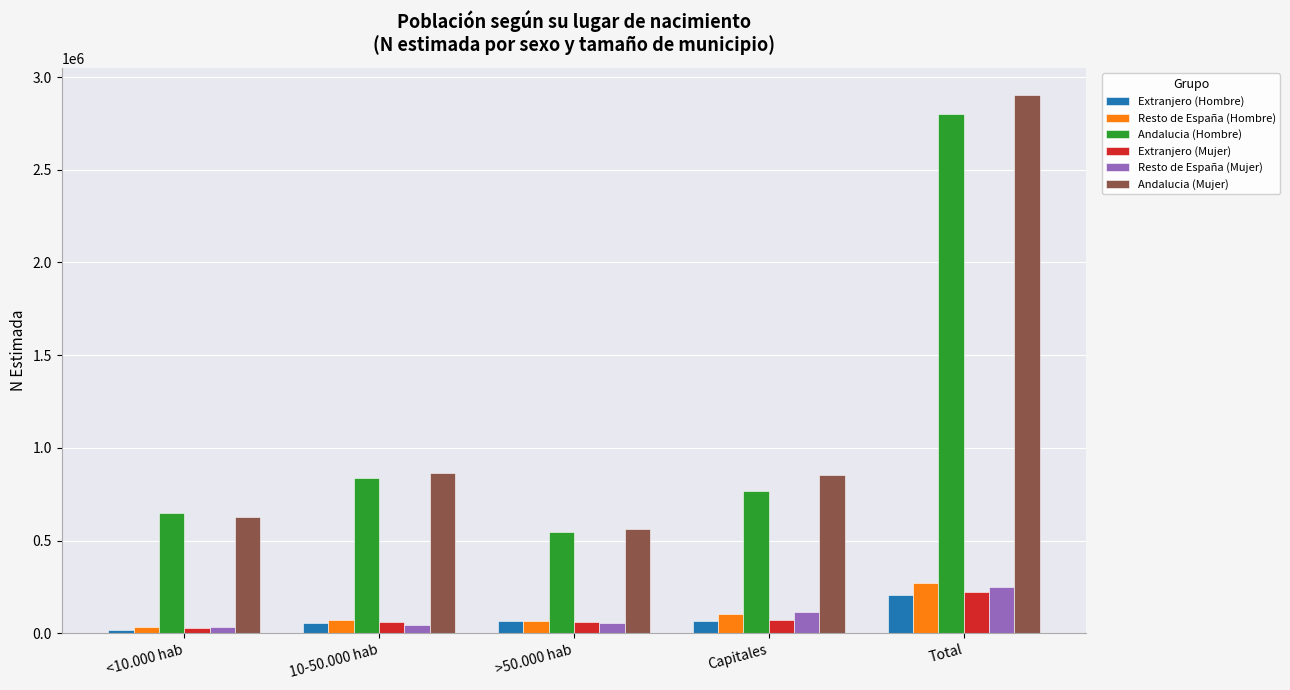

True or false: Andalucia (Mujer) has a value of 563668 at >50.000 hab.

True